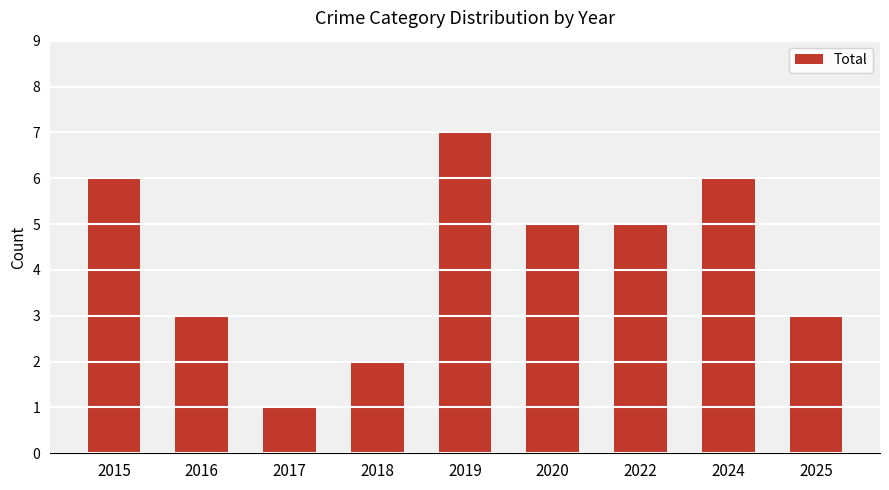

At which category does the chart reach its peak across all series?

2019